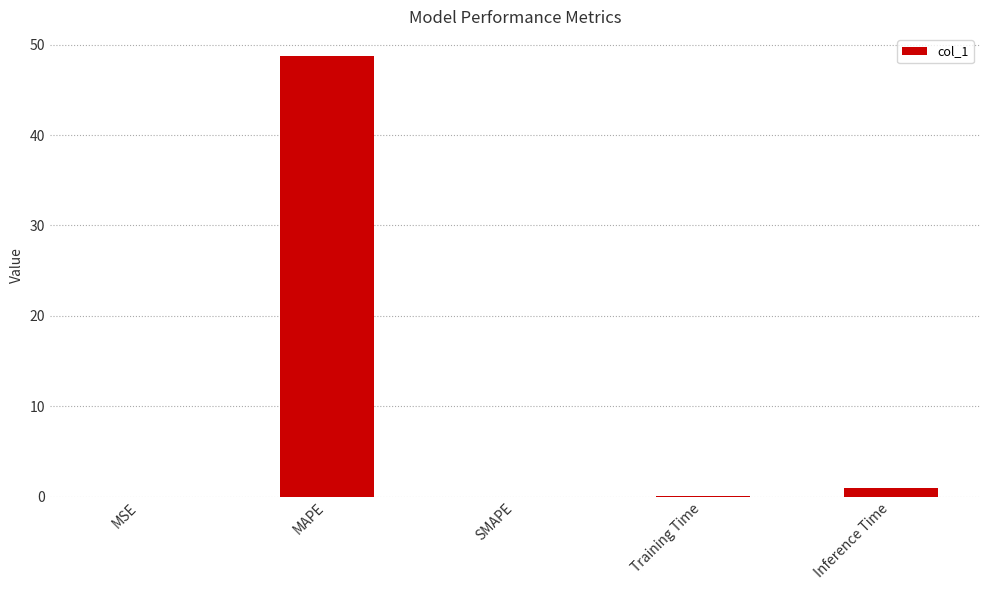

What is the average value?

10.0